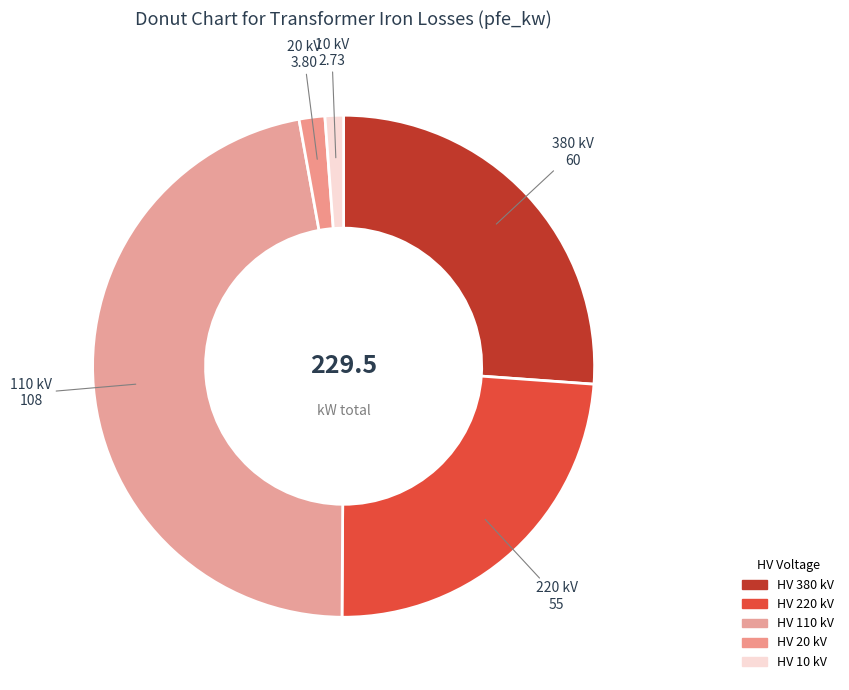

Count the number of slices in the pie.

5